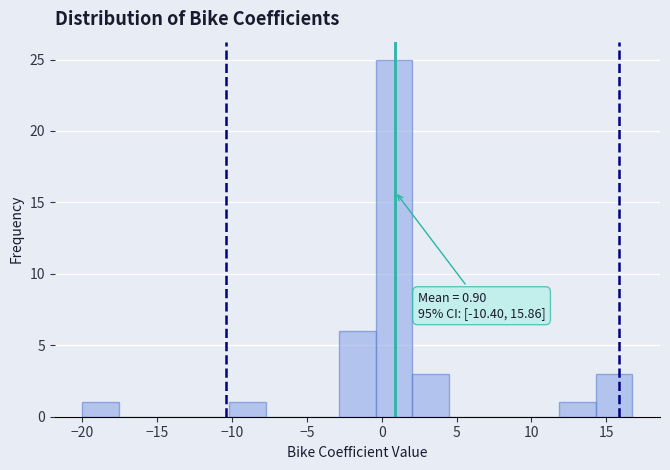

Over which range of the x-axis is the bar tallest?

-0.5 to 2.0